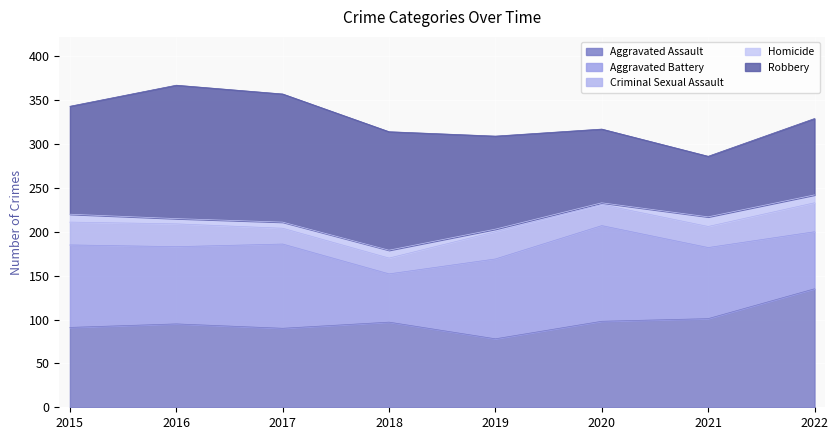

What is the spread (max minus min) of values at 2017?

139